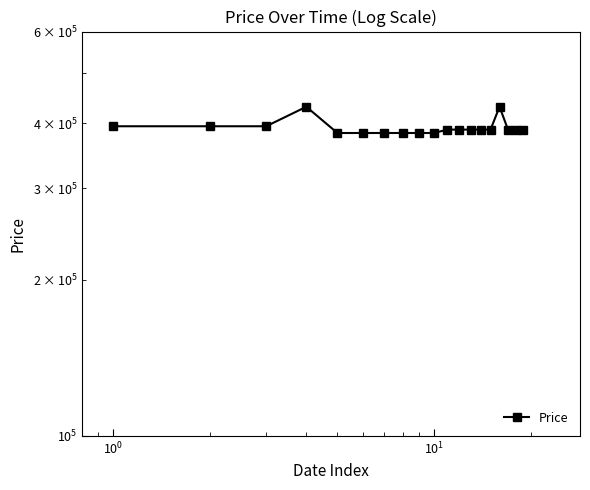

What is the value of the 12th point from the left?

388600